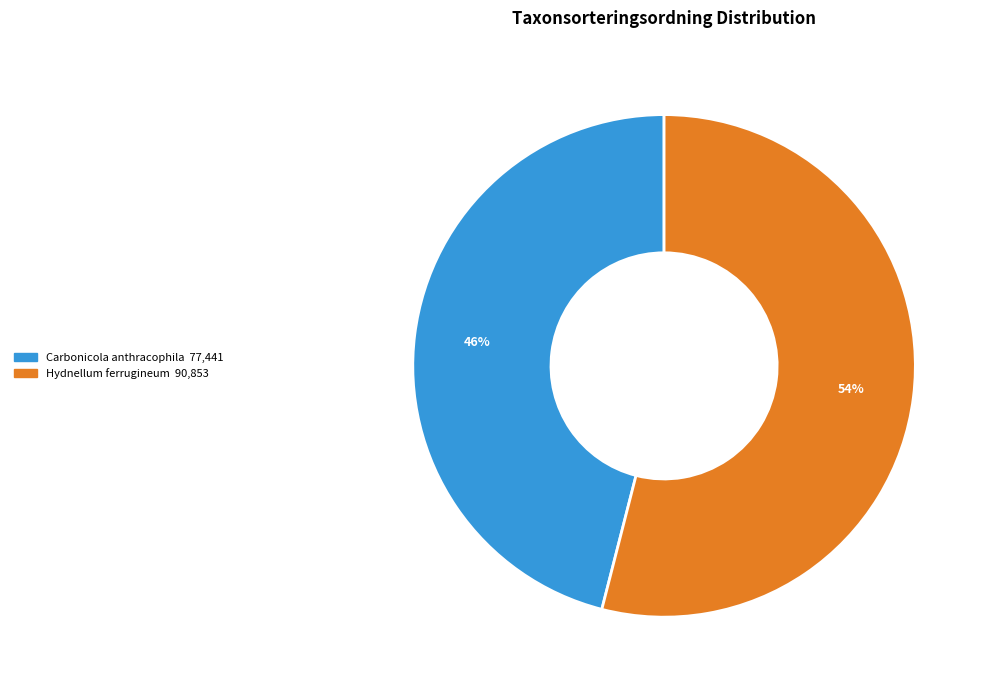

To the nearest percent, what is the combined percentage of Carbonicola anthracophila and Hydnellum ferrugineum?

100%